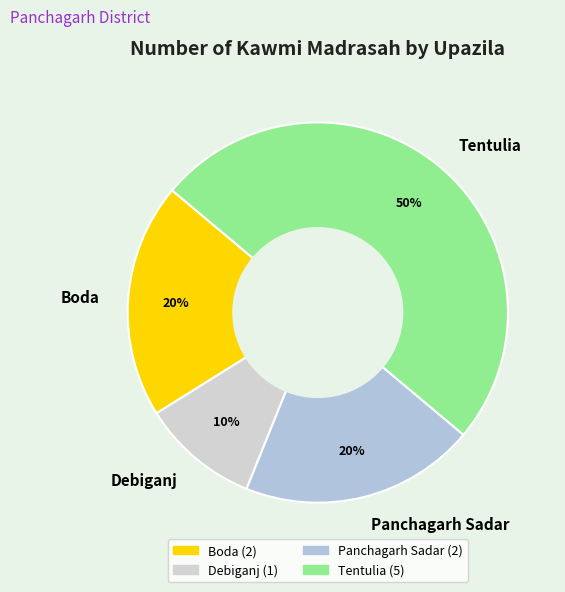

Is the sum of Panchagarh Sadar and Debiganj greater than half?

No